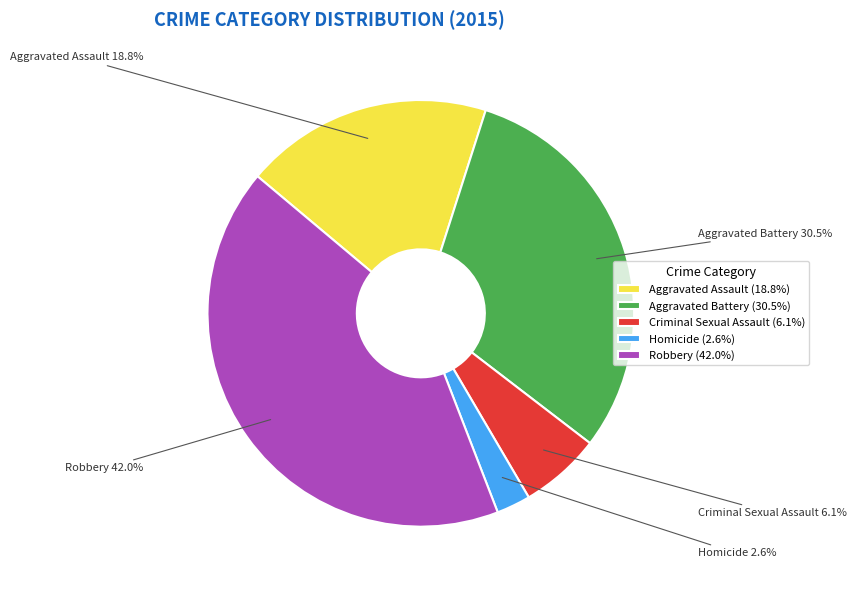

Is it true that Homicide is 3% of the pie?

True